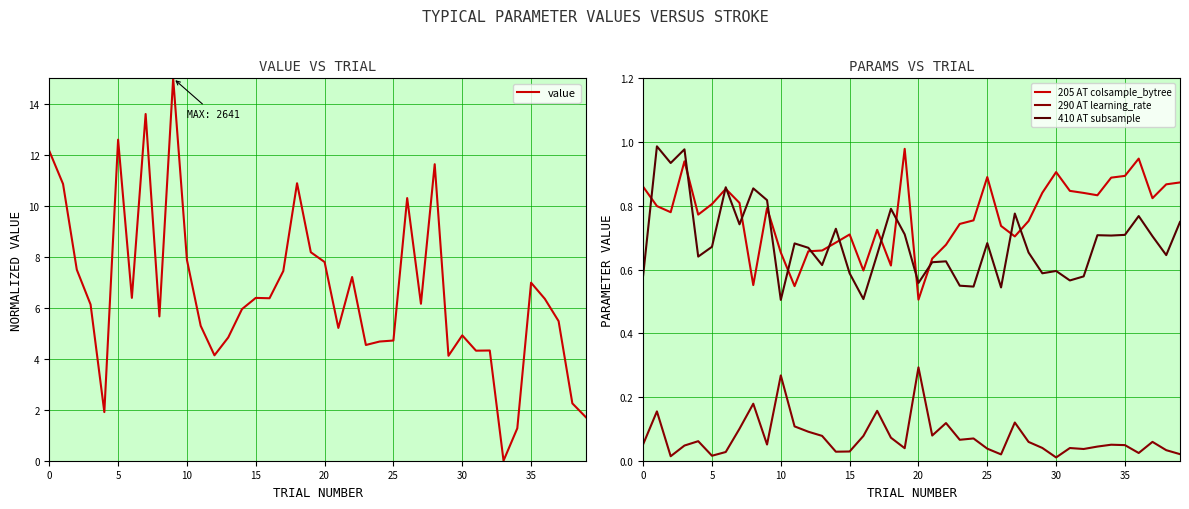

Where is 205 AT colsample_bytree nearest to the value 0?

20